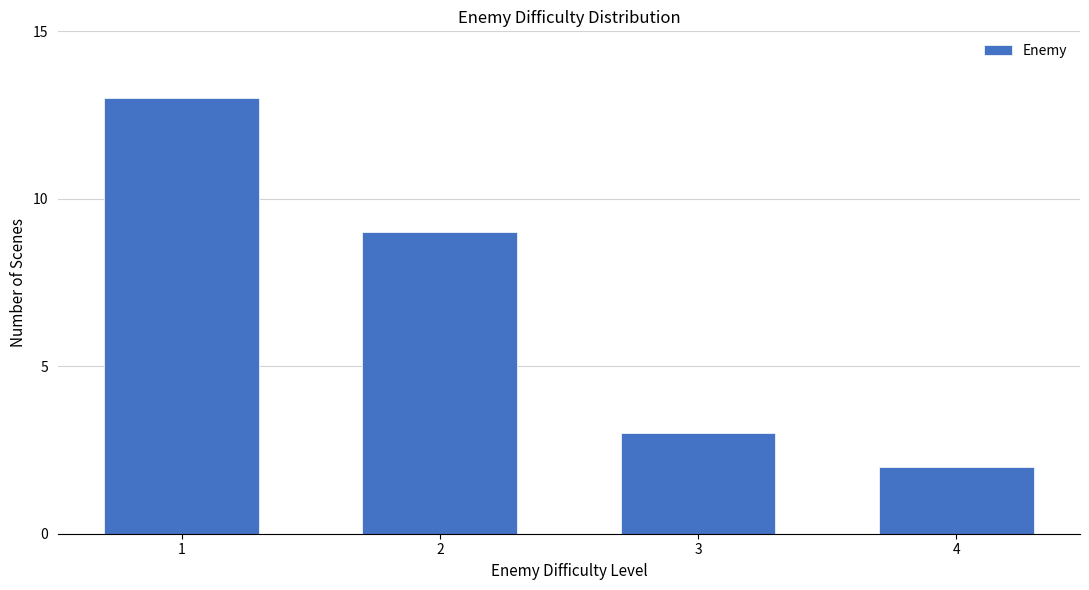

Reading right to left, list all the values displayed in this chart.

2	3	9	13